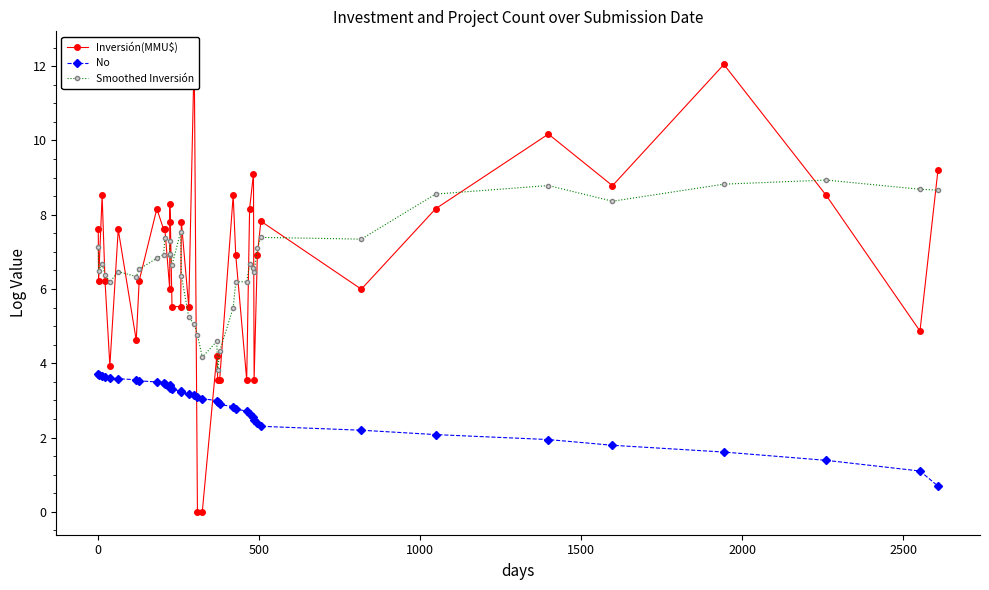

What are all the series names shown in the legend?

Inversión(MMU$), No, Smoothed Inversión